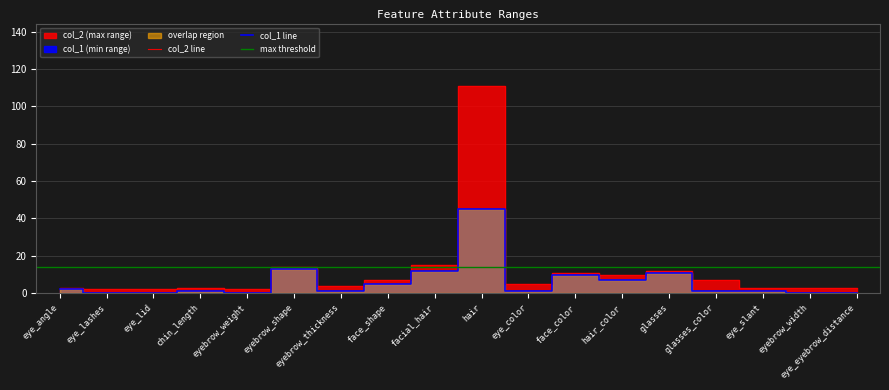

What is the spread (max minus min) of values at eye_eyebrow_distance?

3